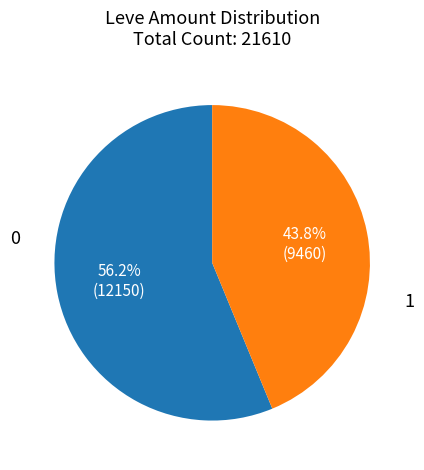

Does any single category account for the majority?

Yes